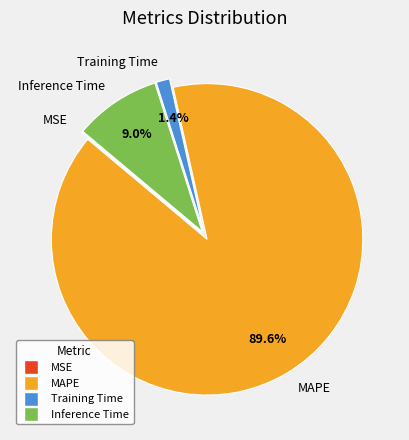

Which category accounts for the majority?

MAPE